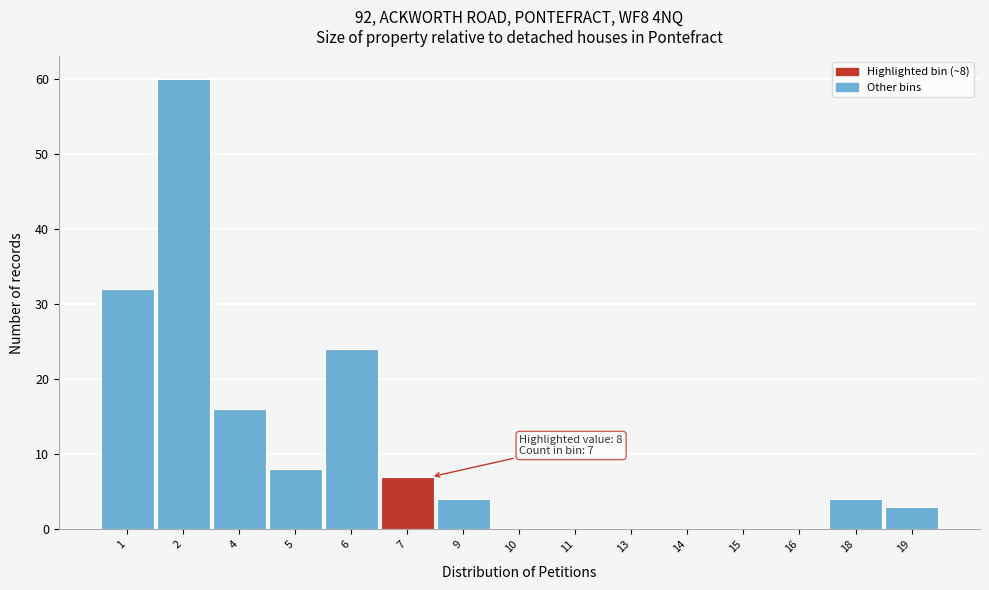

Reading left to right, transcribe all the data shown in this chart.

1=32	2=60	4=16	5=8	6=24	7=7	9=4	10=0	11=0	13=0	14=0	15=0	16=0	18=4	19=3